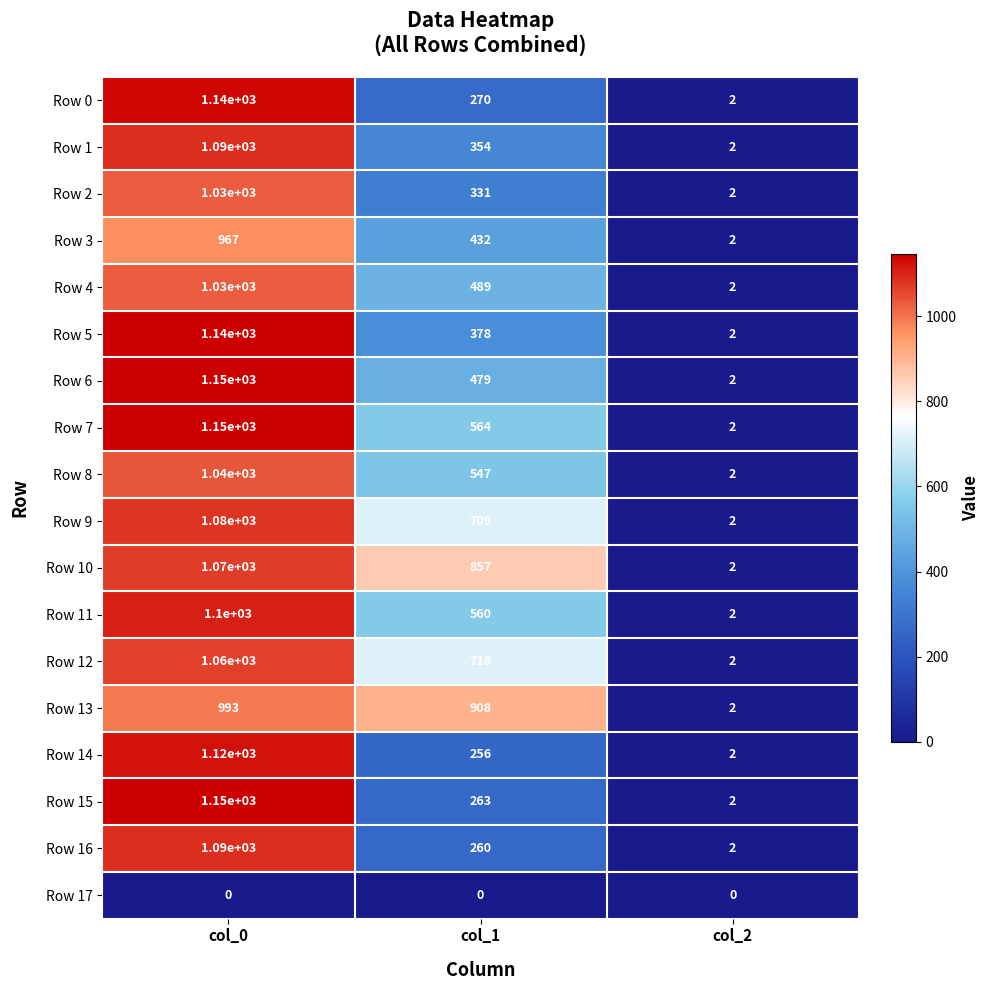

Is it true that Row 4 equals 1 at col_2?

False